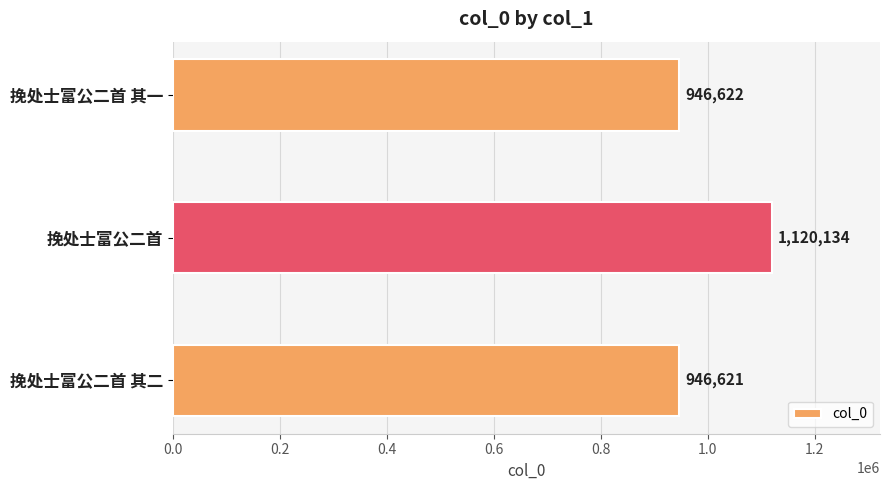

Reading top to bottom, extract all data points from this chart.

挽处士富公二首 其一=946622	挽处士富公二首=1120134	挽处士富公二首 其二=946621